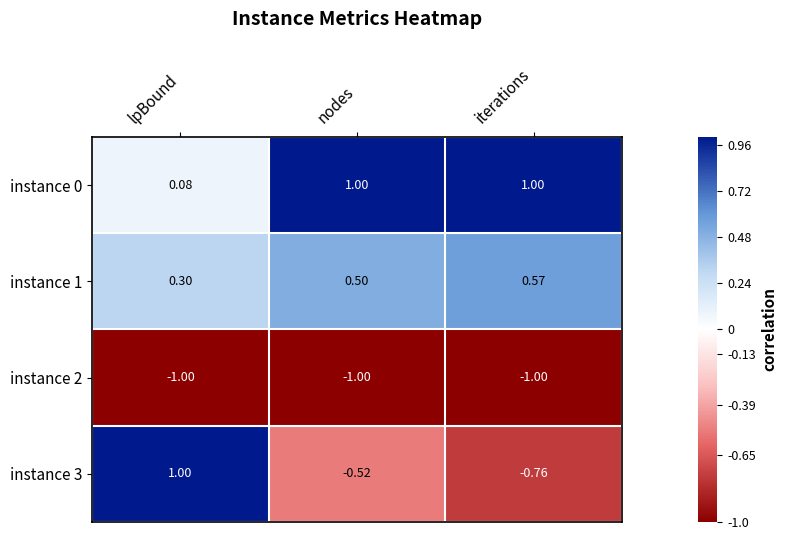

How many data points does each series have?

3